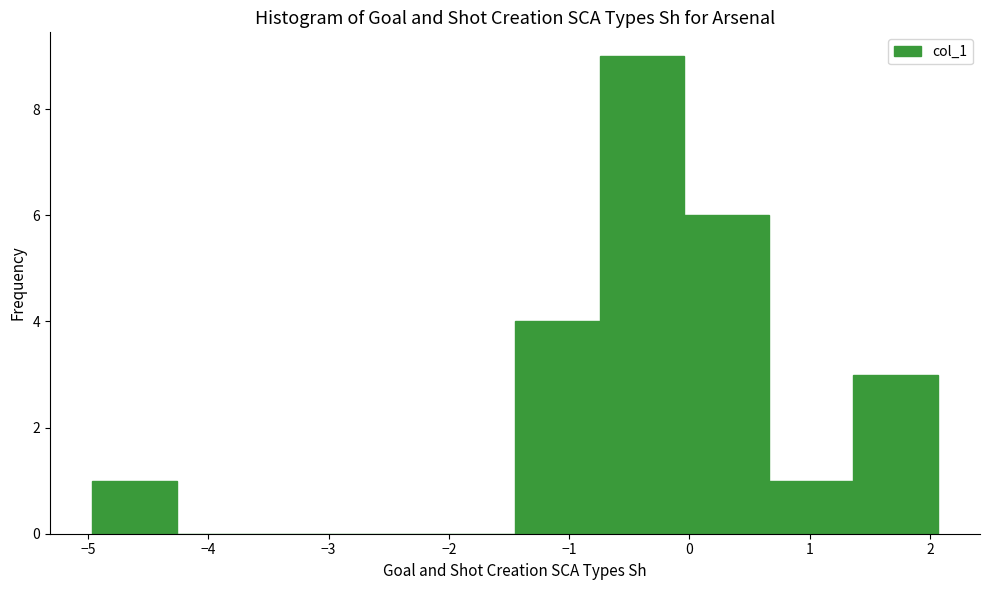

How tall is the bar that spans 0.7 to 1.4 on the x-axis? Neither the bar edges nor the heights are printed on the chart, so give them approximately, as read against the axes.

1